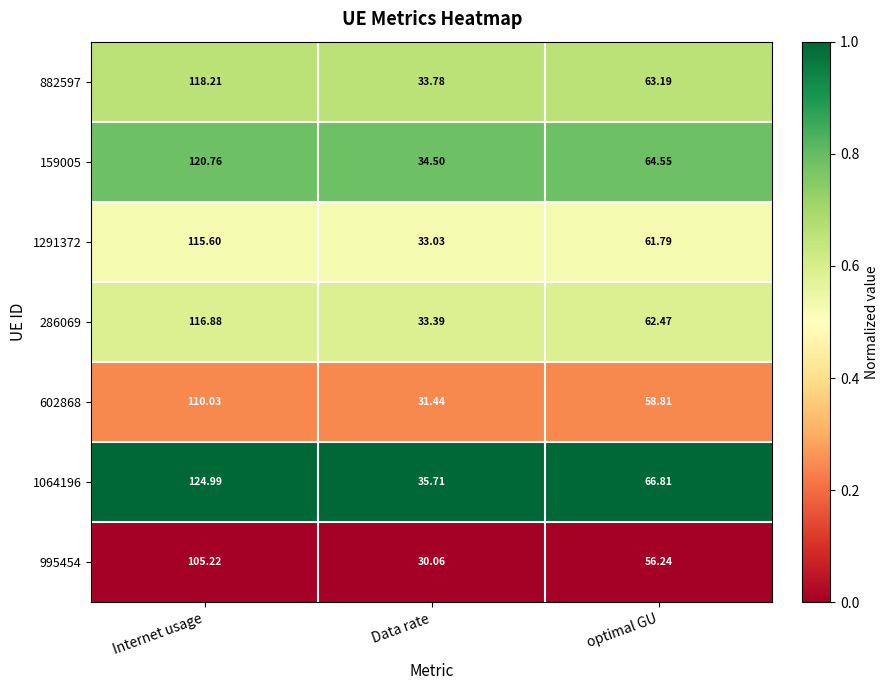

At which category is the sum across all series the highest?

Internet usage